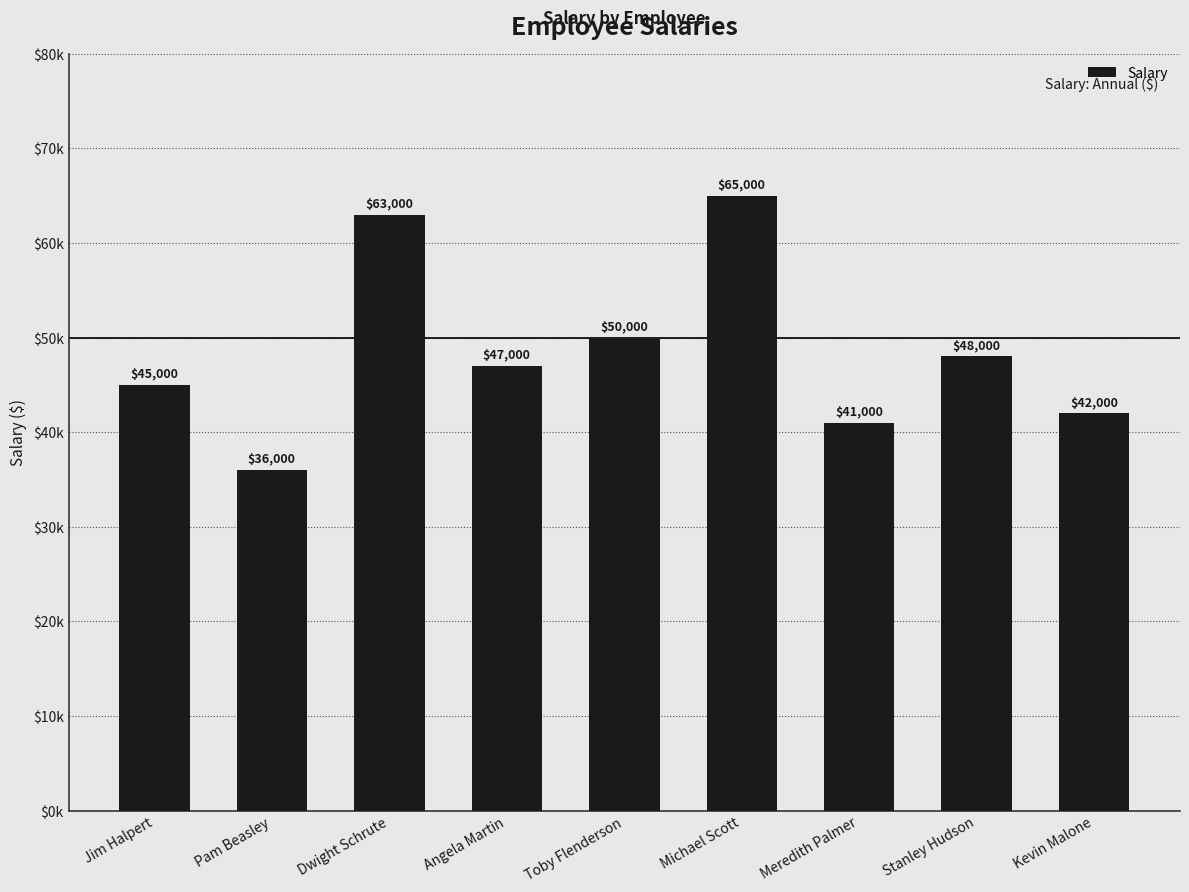

Does the chart contain any negative values?

No